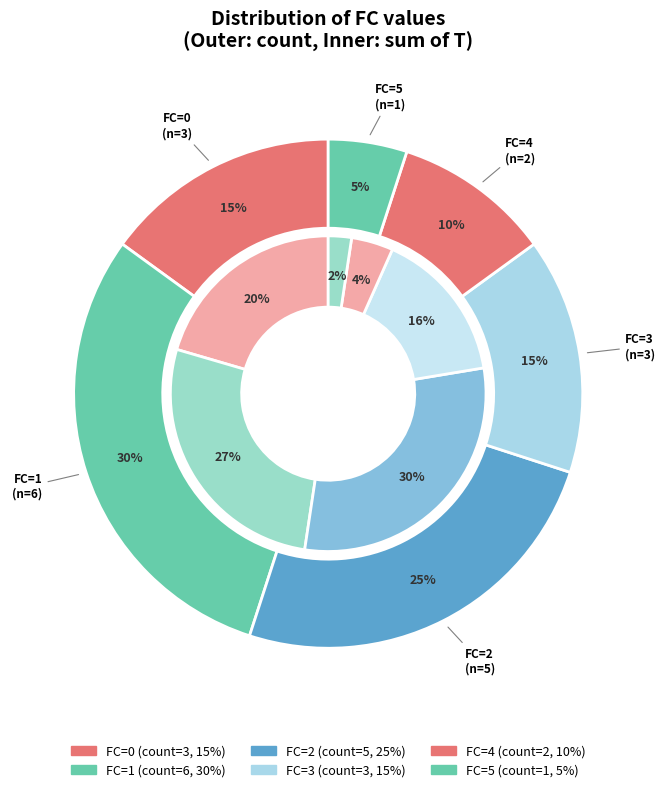

Which category has the biggest portion of the pie?

1